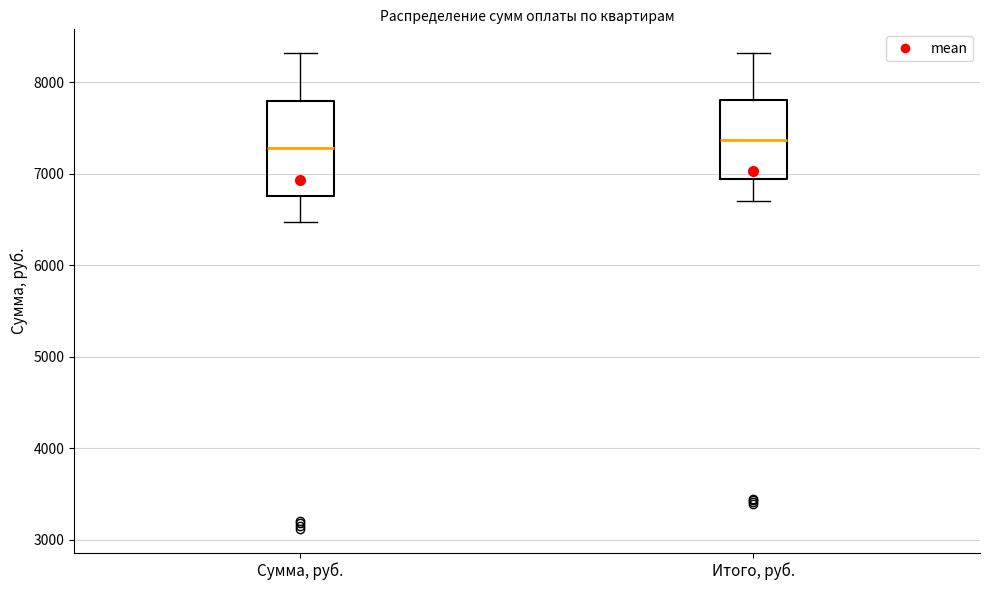

Reading left to right, transcribe this box plot: for each box, give where its median line is, the range the box spans, and where its two whiskers end, as read against the y-axis. The values are not printed on the chart, so give them approximately, as read against the axis.

Сумма, руб.: median 7300, box 6800 to 7800, whiskers 6500 to 8300
Итого, руб.: median 7400, box 6900 to 7800, whiskers 6700 to 8300